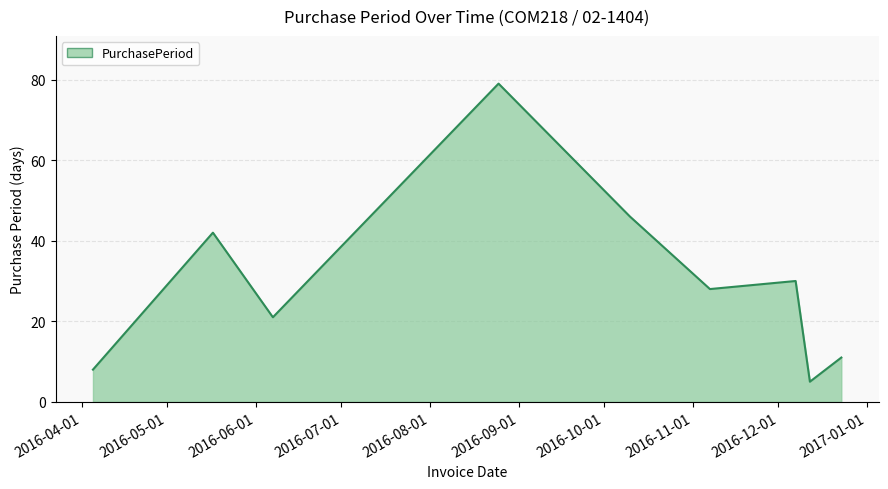

What is the minimum value shown in the chart?

5